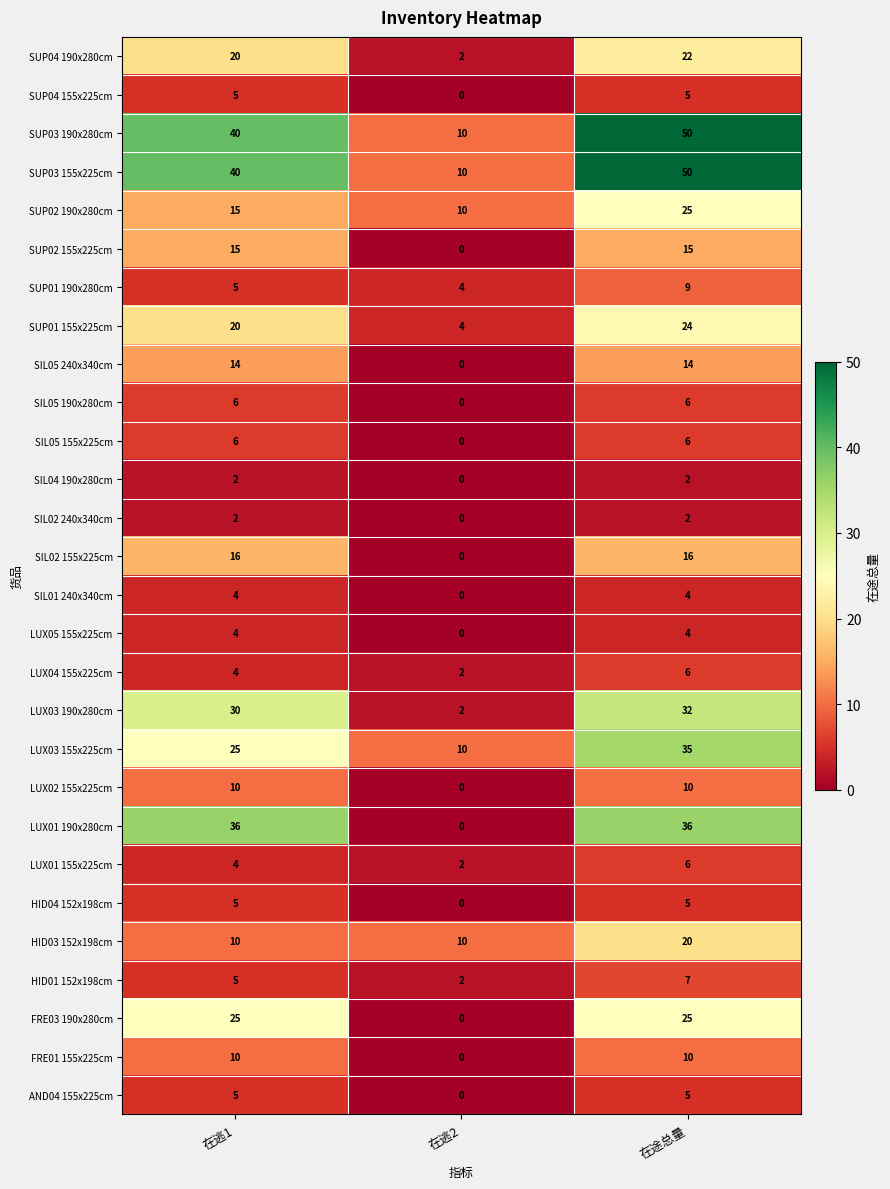

Where is AND04 155x225cm nearest to the value 2?

在逃2